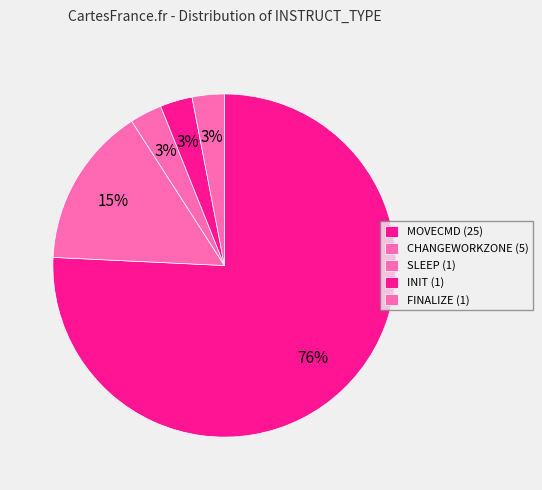

How many slices are in this pie chart?

5